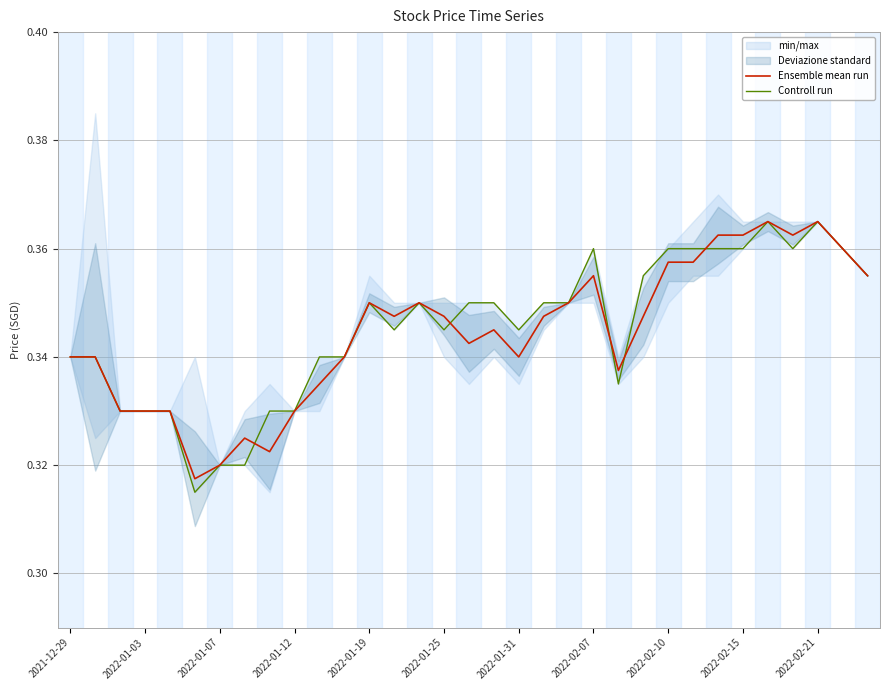

What is the total value across all series at 23?

0.7